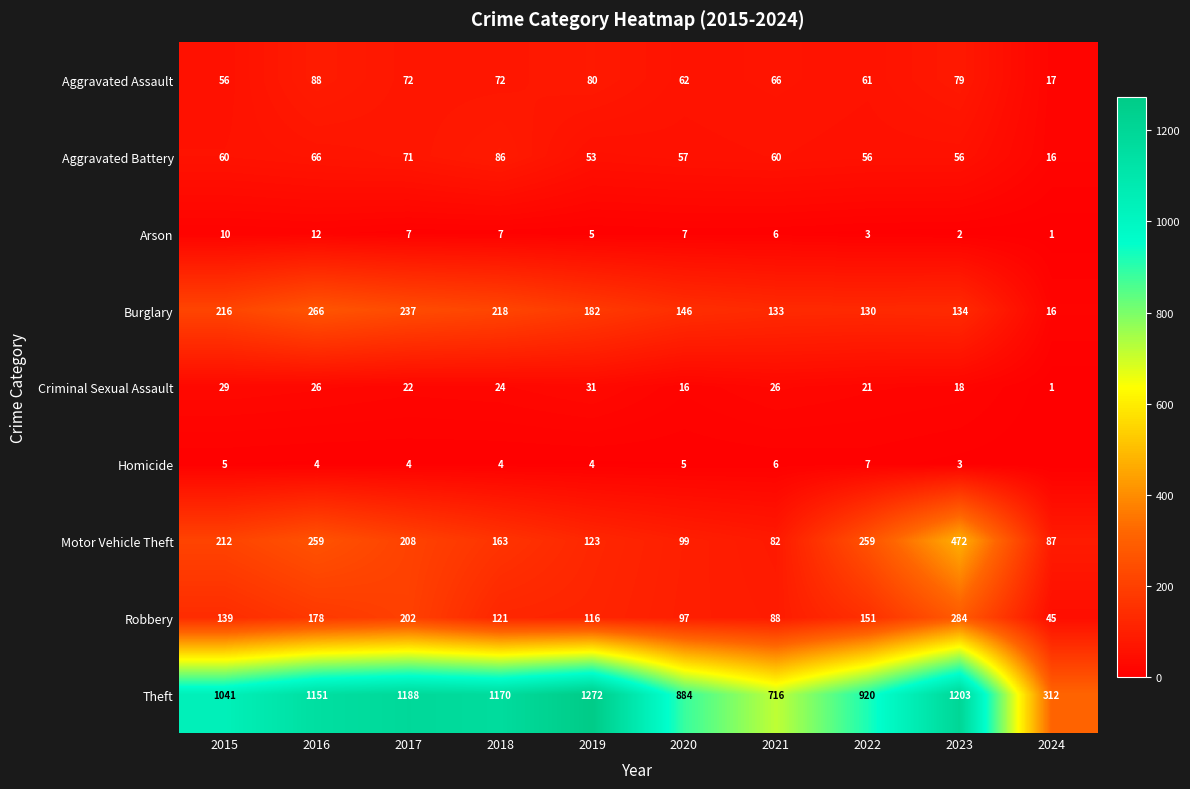

True or false: Theft has a value of 884 at 2020.

True